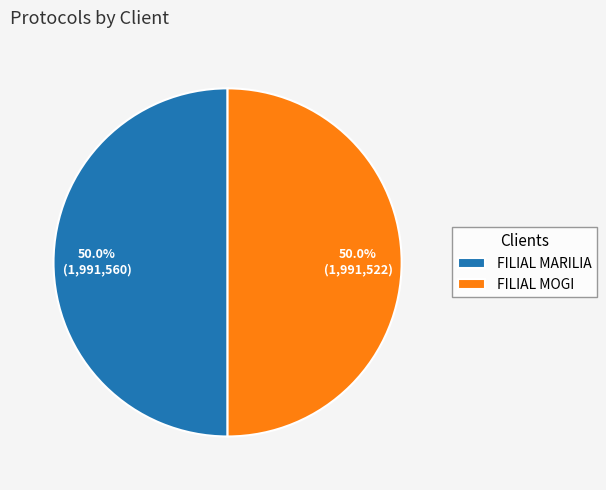

How many slices are in this pie chart?

2